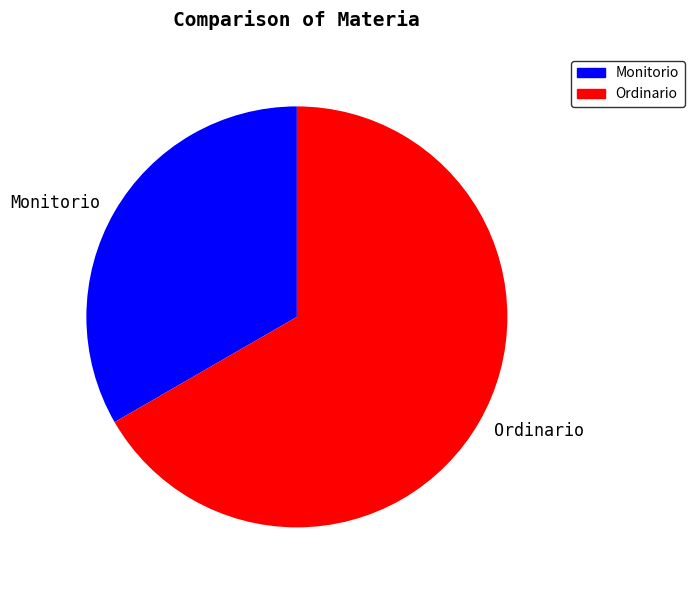

Approximately how many times larger is the value at Ordinario compared to Monitorio?

2.0